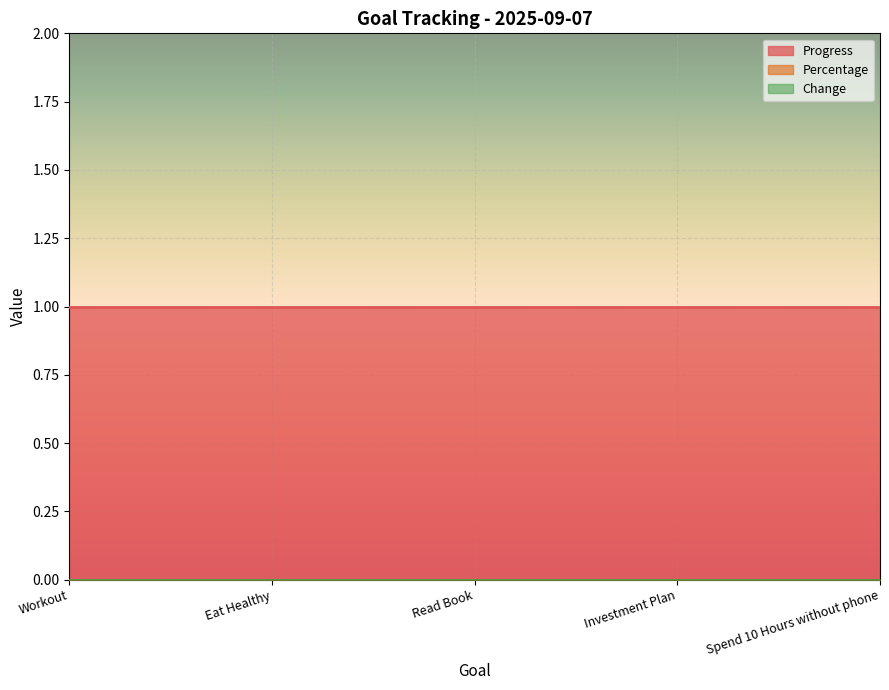

True or false: Change has more than 2 points higher than both neighbors.

False